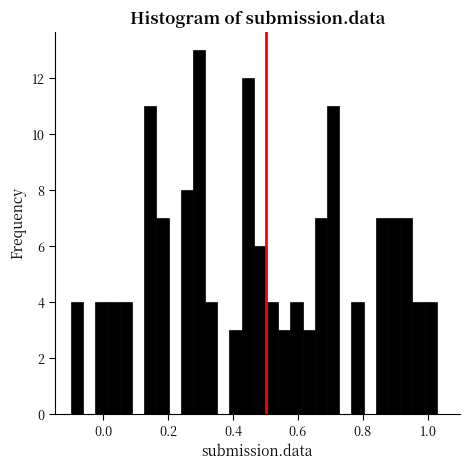

Read against the x-axis, roughly where is the centre of the tallest bar?

0.30